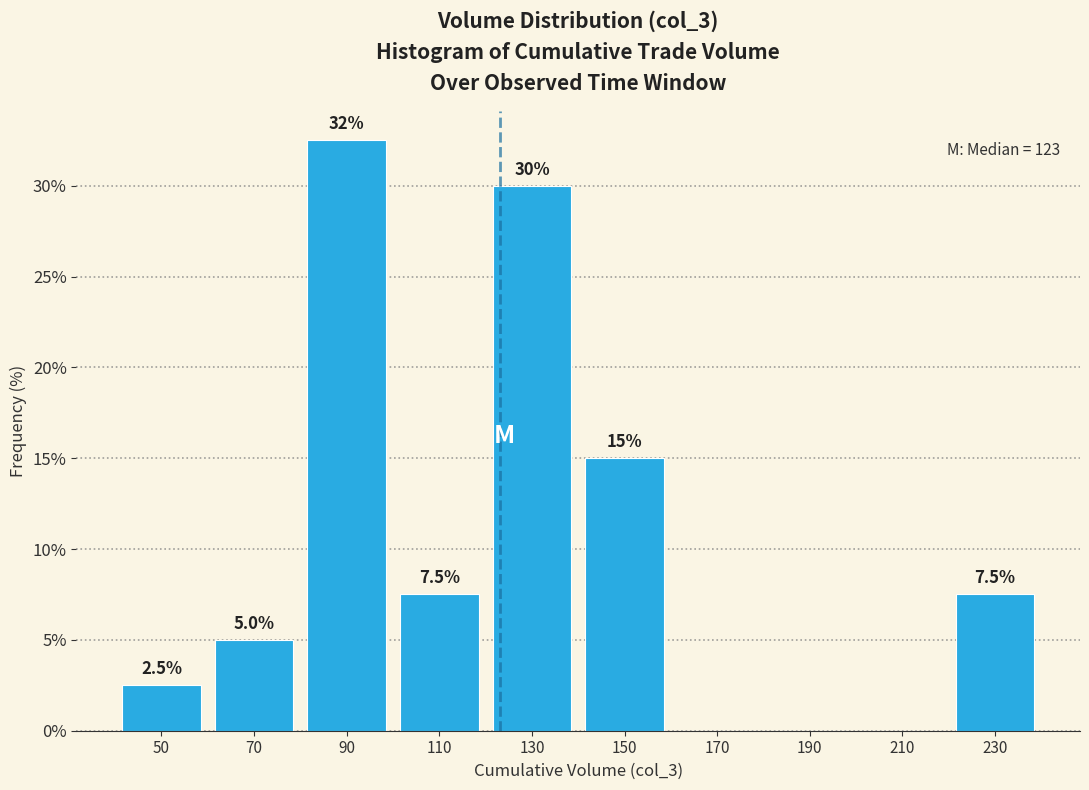

Which range on the x-axis has the tallest bar?

80 to 100